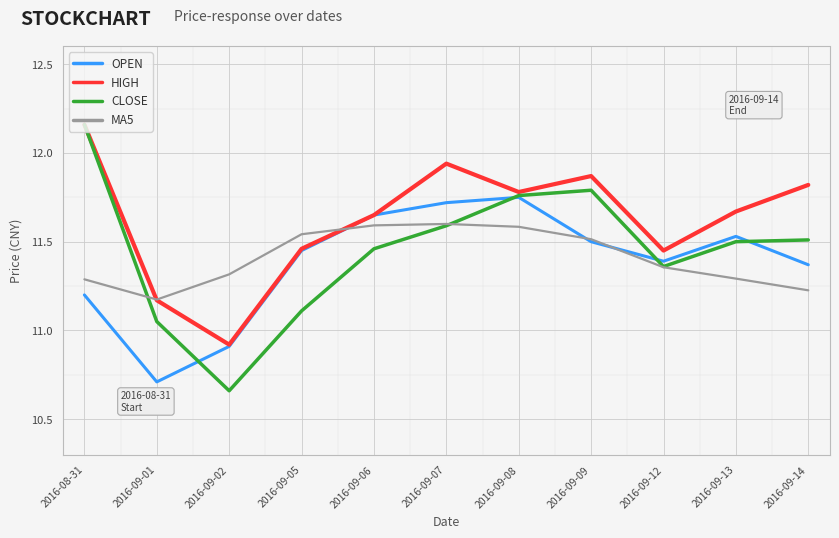

How many series are shown in this chart?

4